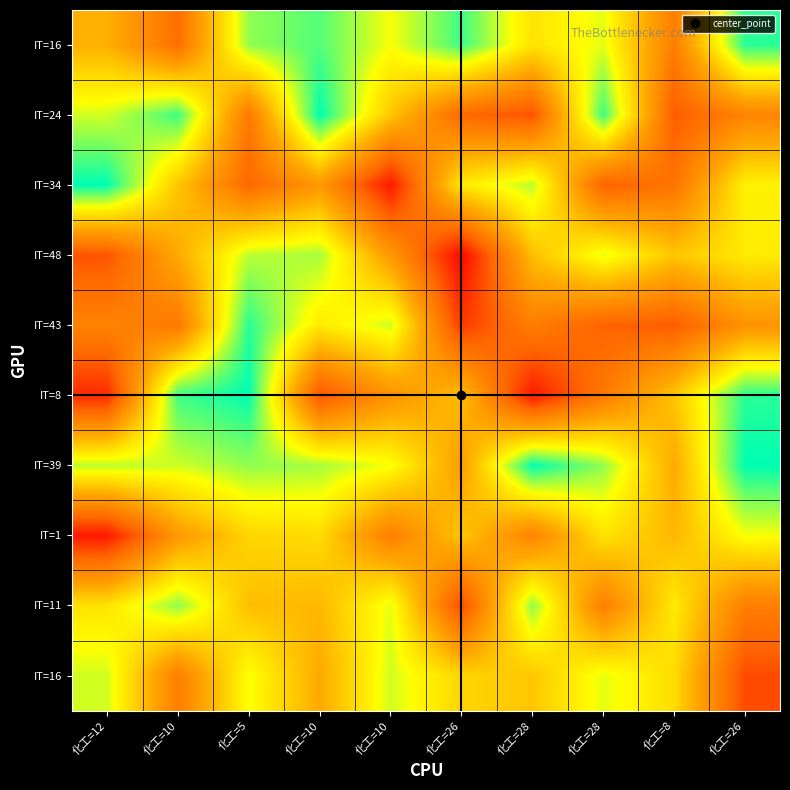

How many data points does each series have?

10